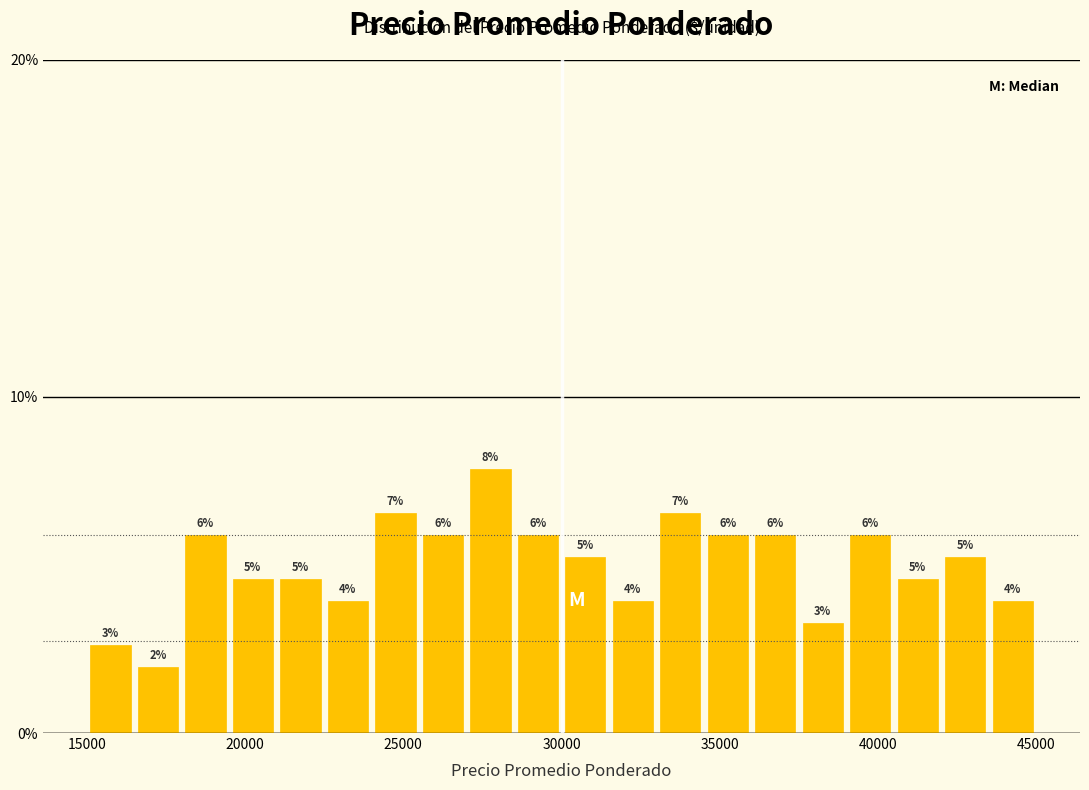

Around what value on the x-axis is the tallest bar? Give the approximate position of its centre, as read against the axis.

28000